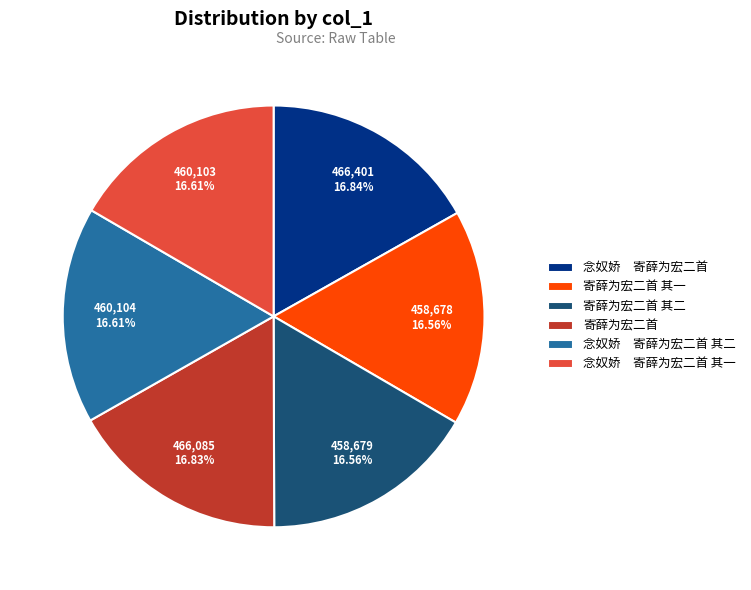

Do 寄薛为宏二首 其一 and 念奴娇 寄薛为宏二首 其二 together represent more than half of the pie?

No